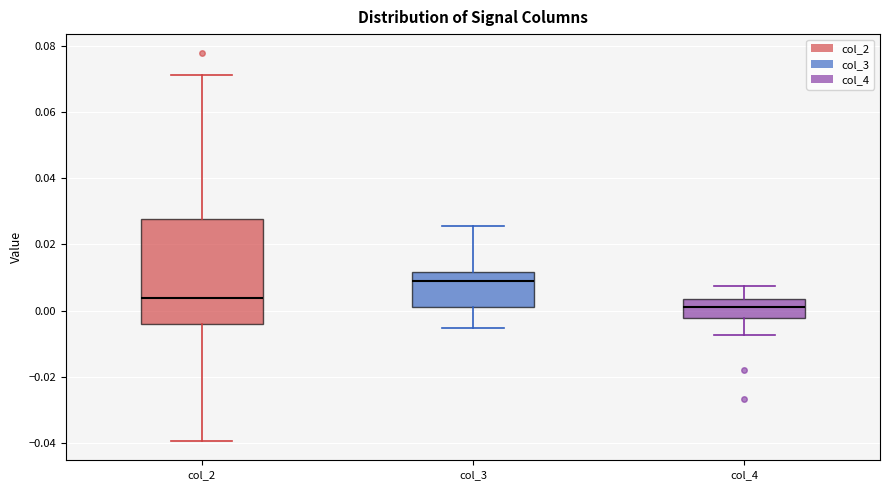

Reading left to right, read every box against the y-axis: the position of its median line, the range the box covers, and the ends of its whiskers. The values are not printed on the chart, so give them approximately, as read against the axis.

col_2: median 0.004, box -0.004 to 0.028, whiskers -0.040 to 0.072
col_3: median 0.010, box 0.002 to 0.012, whiskers -0.006 to 0.026
col_4: median 0.002, box -0.002 to 0.004, whiskers -0.008 to 0.008